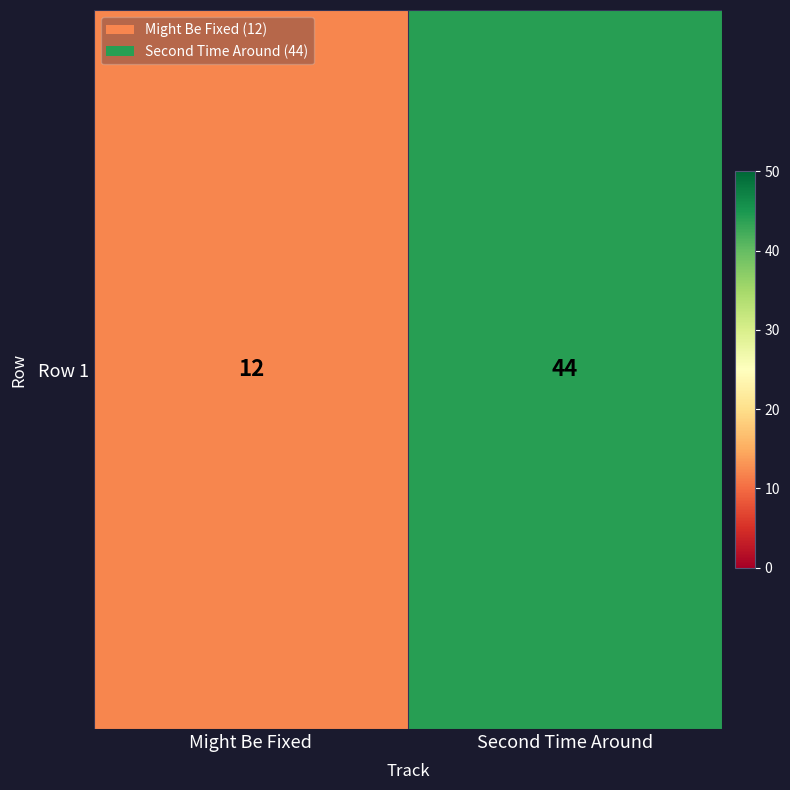

Rank the categories by value from highest to lowest.

Second Time Around, Might Be Fixed